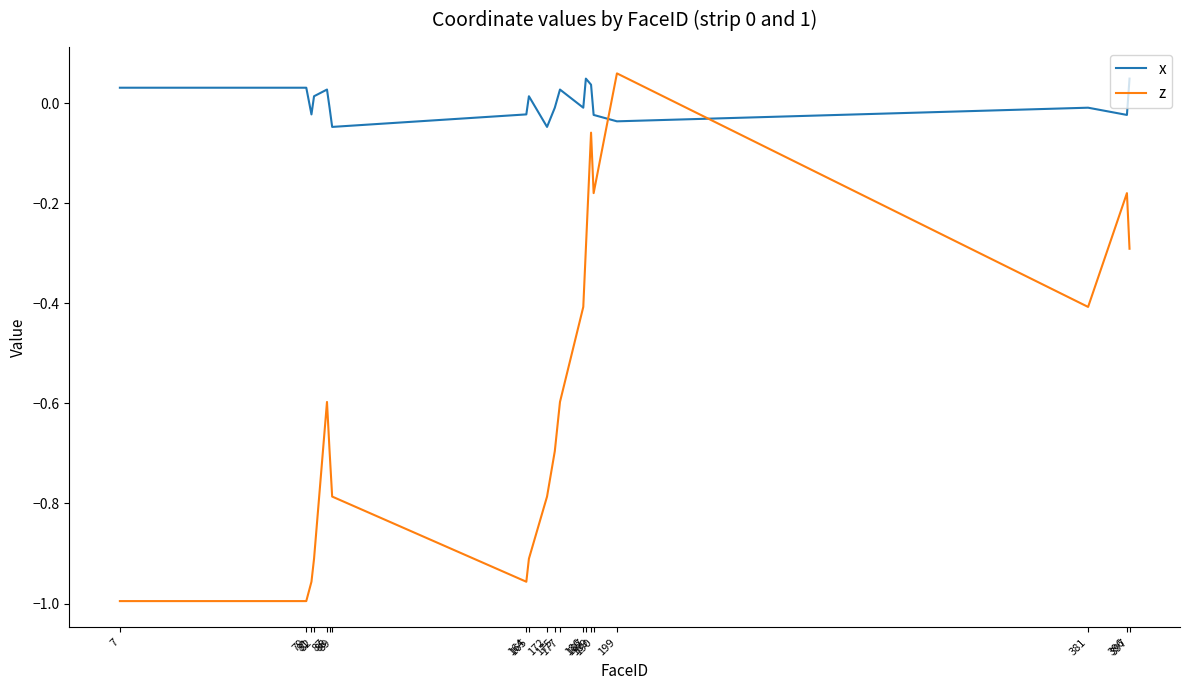

Which series has the largest total across all categories?

x